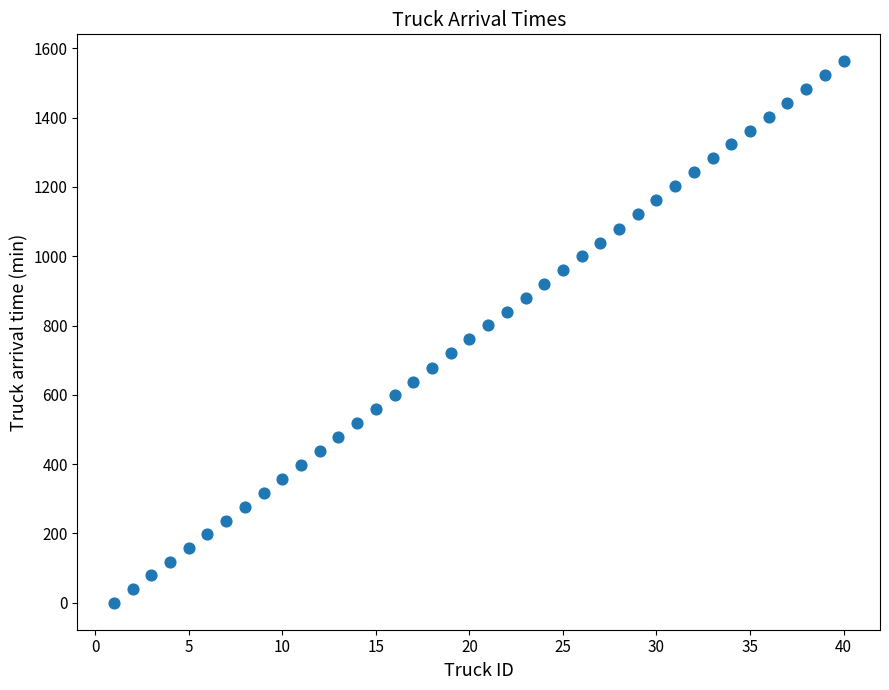

What is the range of Y values (max minus min)?

1562.4